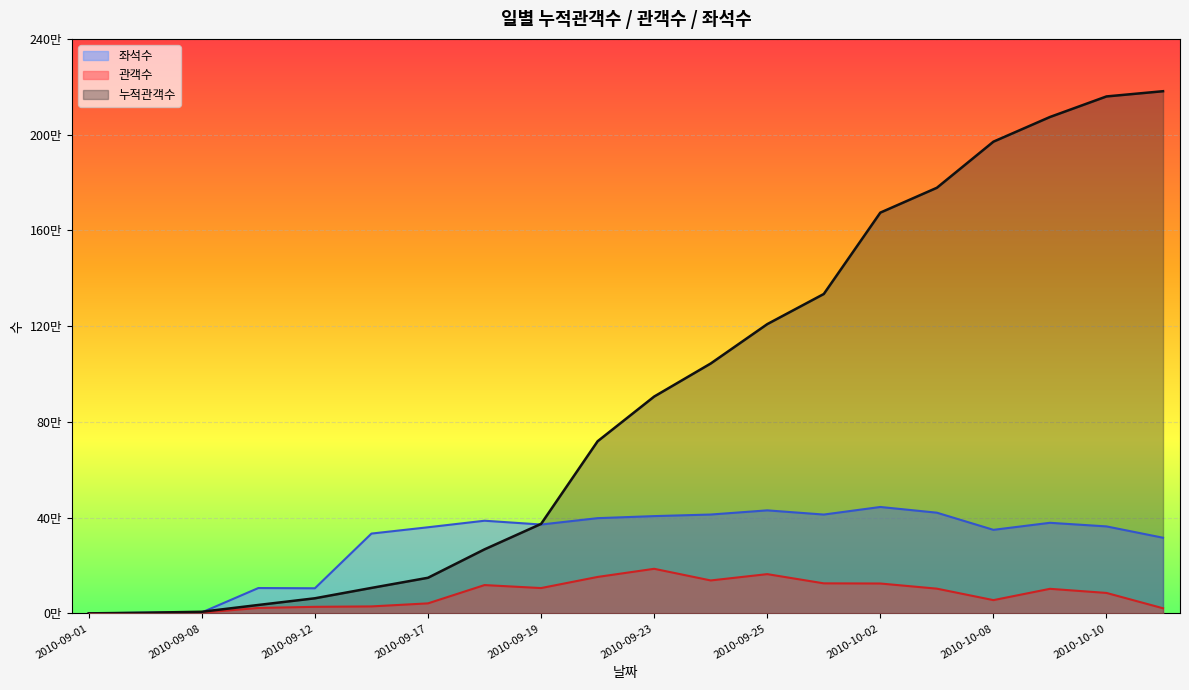

Which series ends up on top after the final intersection of 좌석수 and 누적관객수?

누적관객수